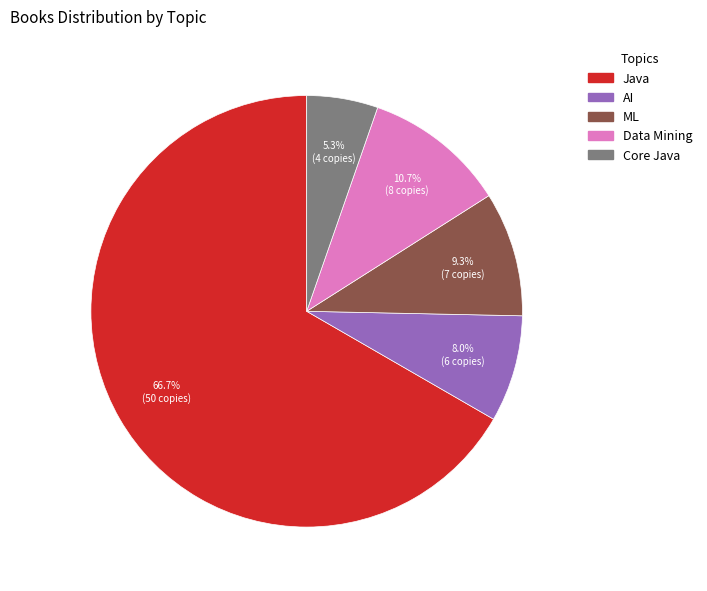

How many slices are in this pie chart?

5